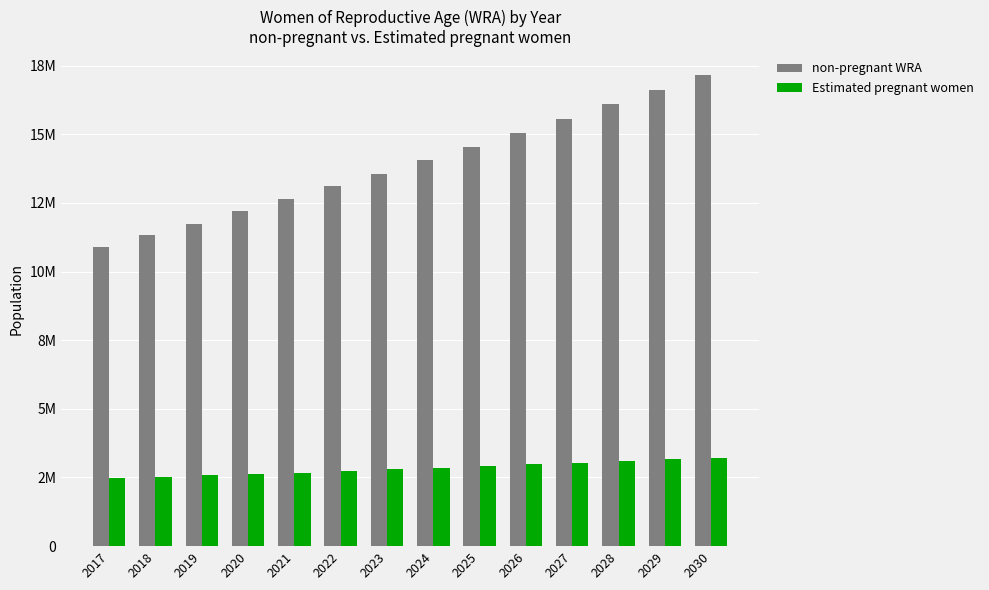

What are all the series names shown in the legend?

non-pregnant WRA, Estimated pregnant women